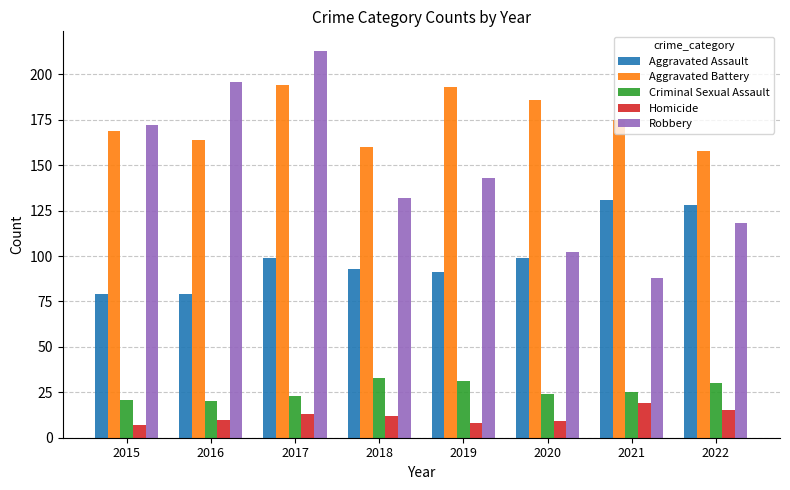

What is the maximum value shown in the chart?

213